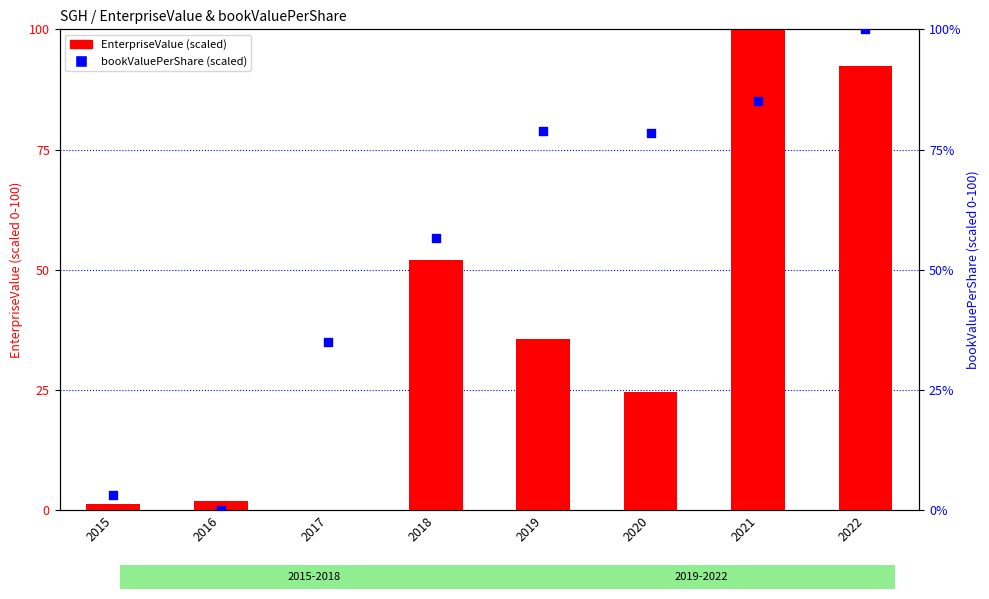

What is the total value across all series at 2020?

102.9